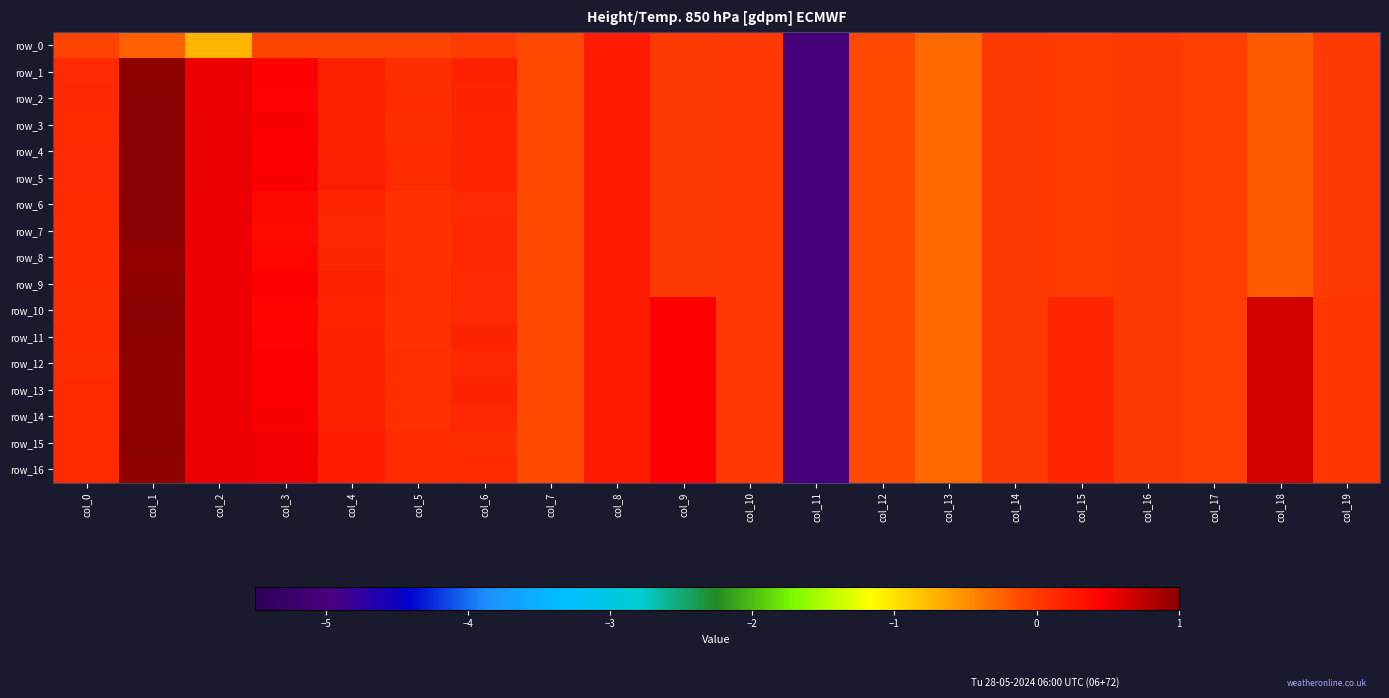

The row_1 series shows -0.0 at col_15. True or false?

False